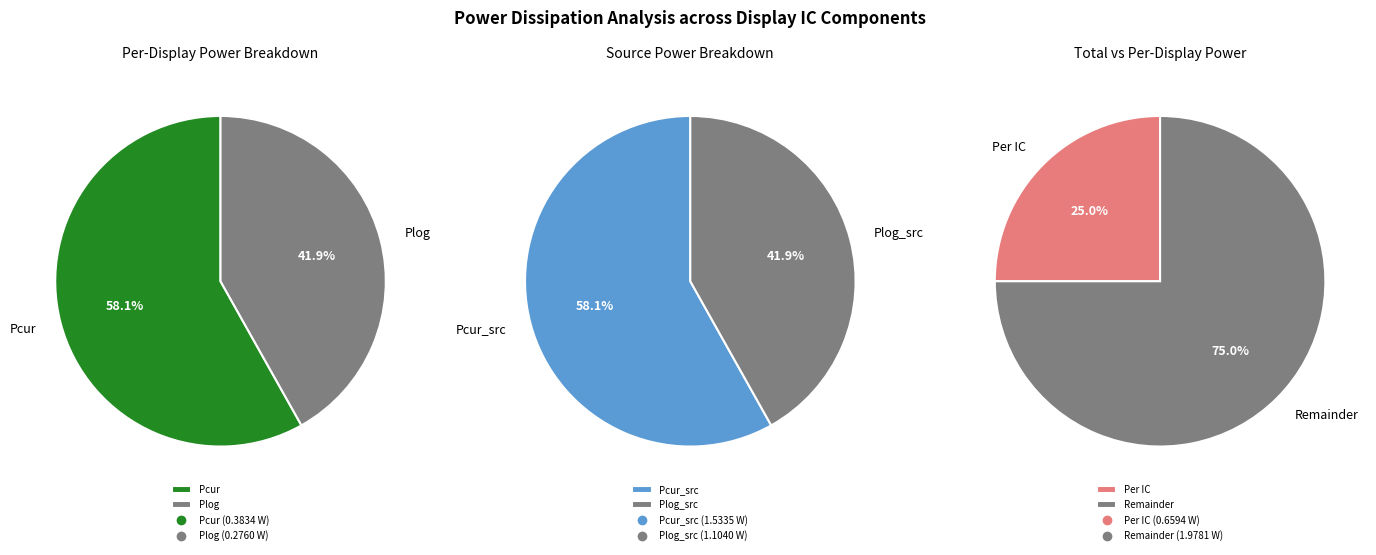

True or false: Power dissipated in logic circuits (src) accounts for 48% of the total.

False